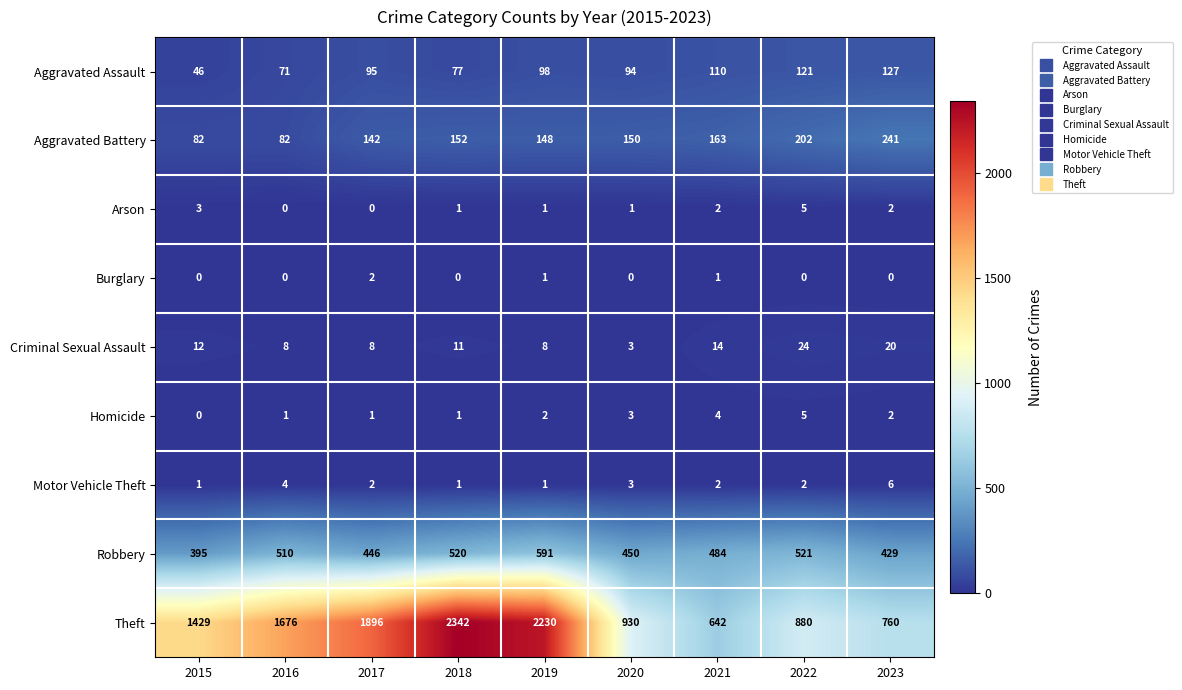

Is it true that Criminal Sexual Assault equals 21 at 2021?

False